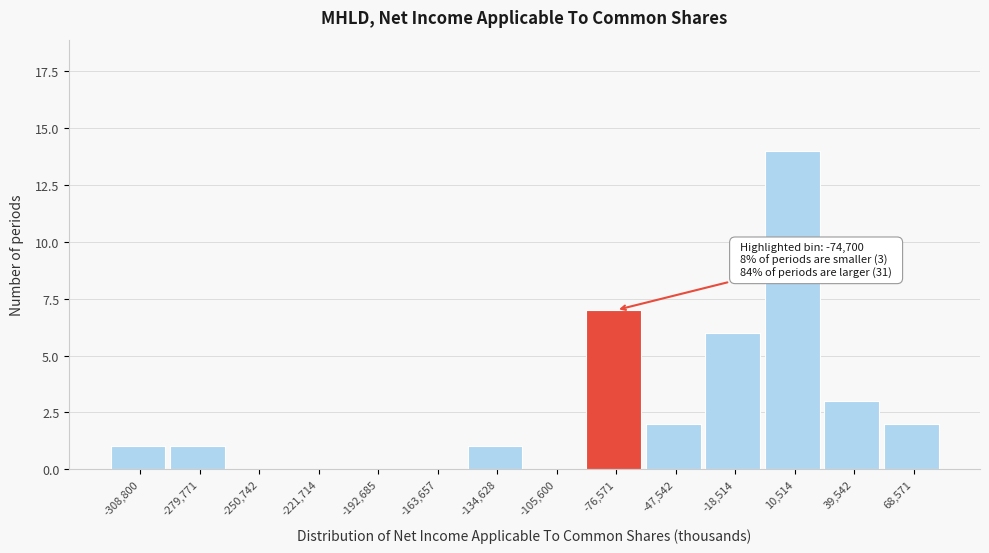

Reading left to right, transcribe all the data shown in this chart.

-308,800=1	-279,771=1	-250,742=0	-221,714=0	-192,685=0	-163,657=0	-134,628=1	-105,600=0	-76,571=7	-47,542=2	-18,514=6	10,514=14	39,542=3	68,571=2